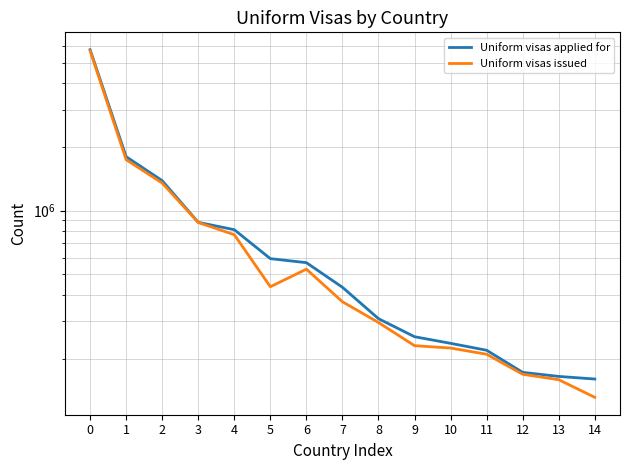

Reading right to left, list all the values displayed in this chart.

Uniform visas applied for: 14=160145	13=164753	12=172200	11=219015	10=236181	9=253765	8=308879	7=434652	6=568216	5=593624	4=813339	3=881404	2=1387086	1=1800369	0=5768182
Uniform visas issued: 14=131206	13=158976	12=168690	11=209737	10=224379	9=230194	8=296219	7=371311	6=529367	5=437276	4=770342	3=879808	2=1351757	1=1742013	0=5702624